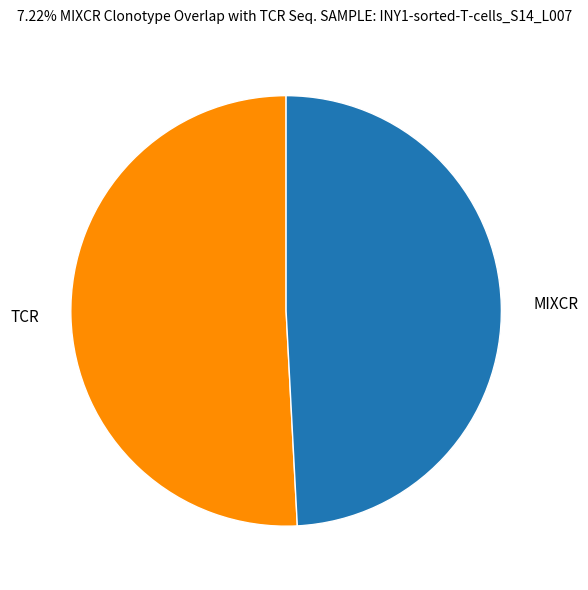

Is MIXCR the majority of the pie?

No